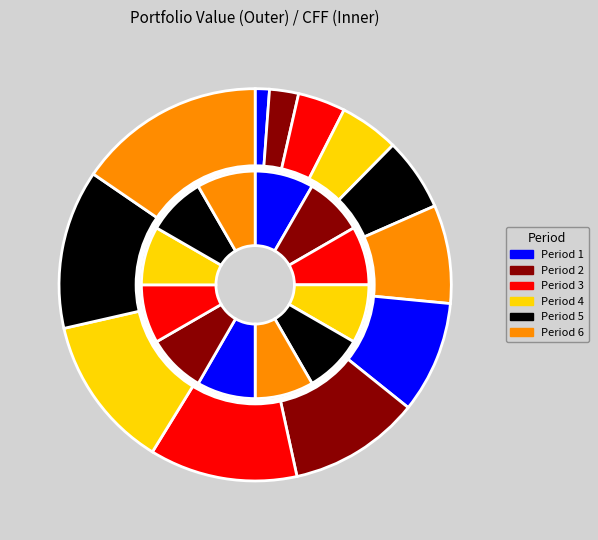

What portion of the pie excludes 5?

91.7%